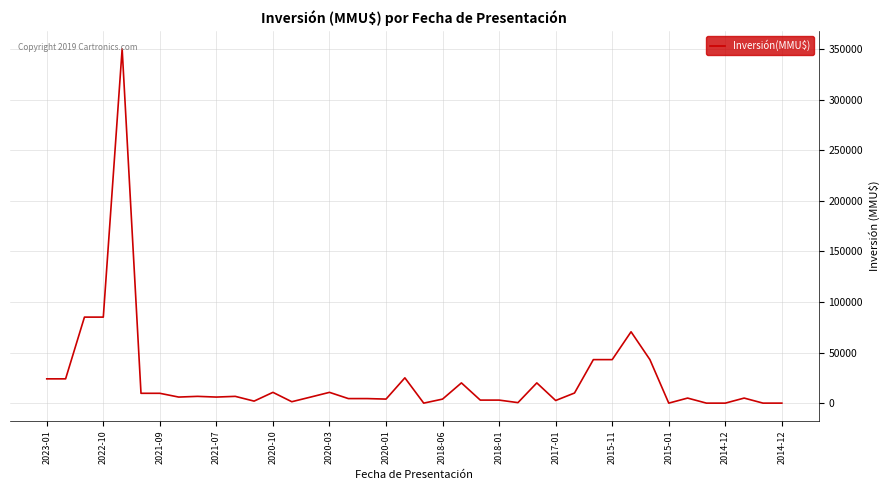

What is the difference between the maximum and minimum values?

350000